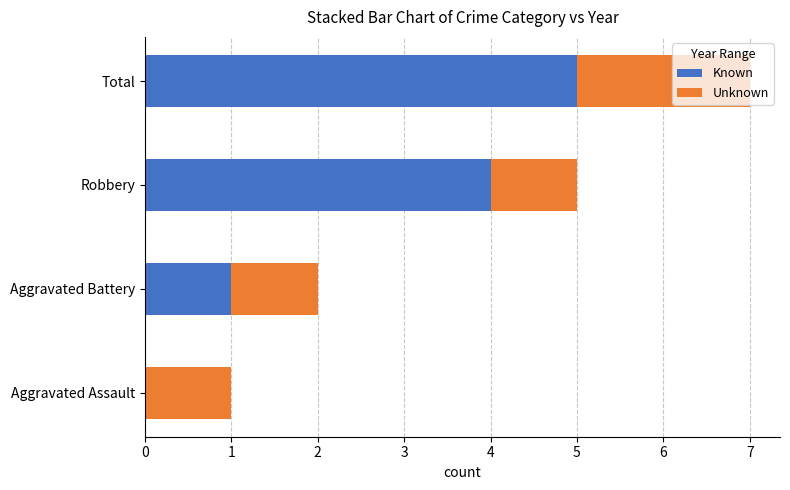

What is the total value across all series at Robbery?

5